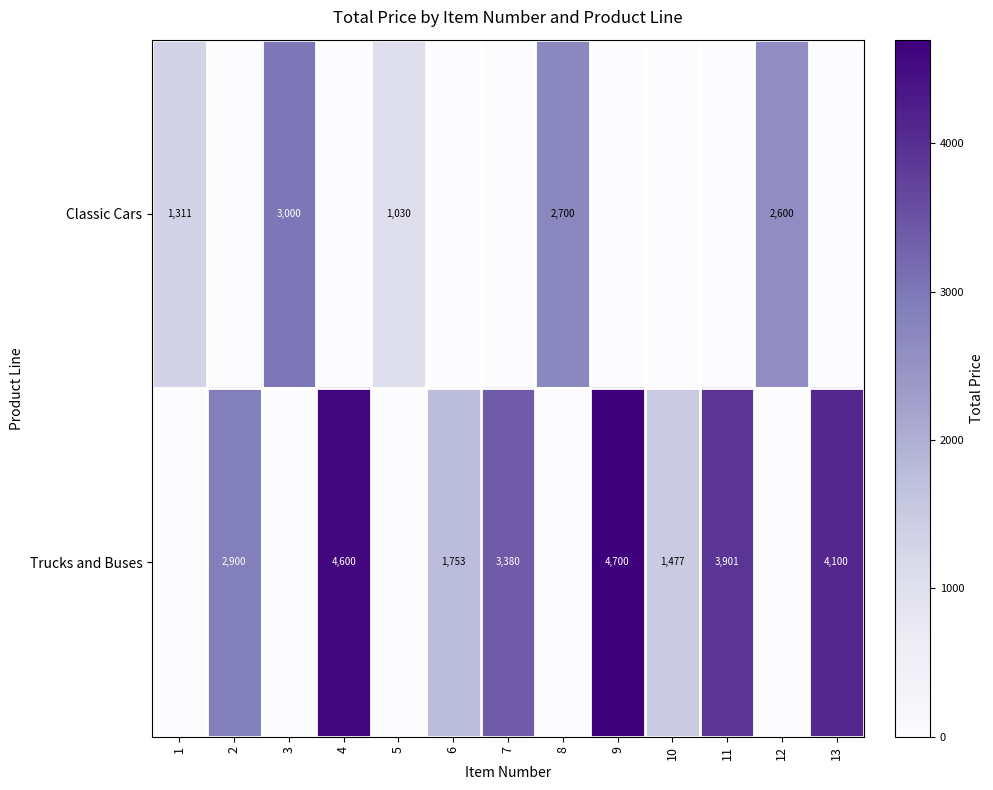

Between 7 and 8, which is larger?

8